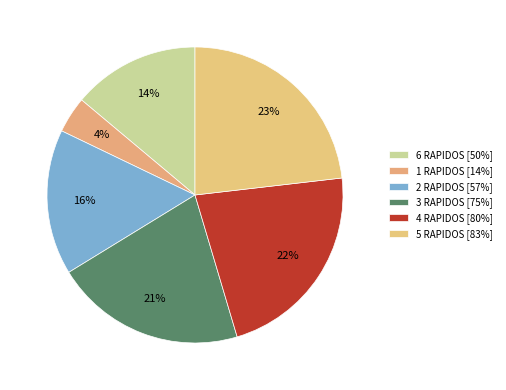

What percentage is the 2 RAPIDOS slice, to the nearest percent?

16%